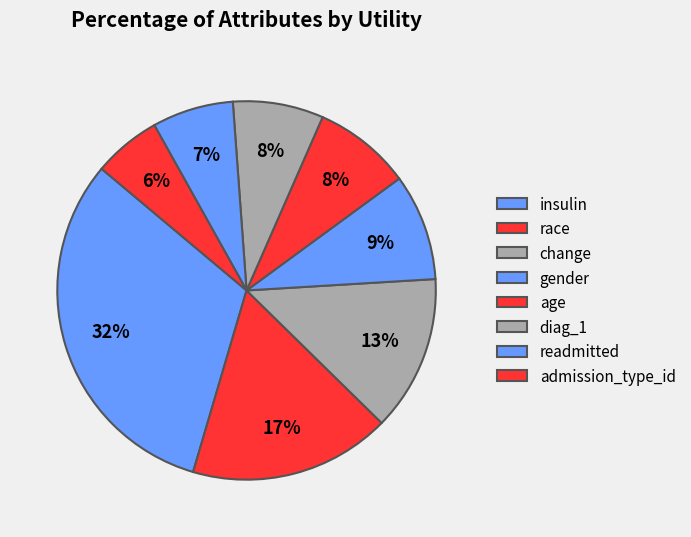

Does admission_type_id account for over 50% of the chart?

No